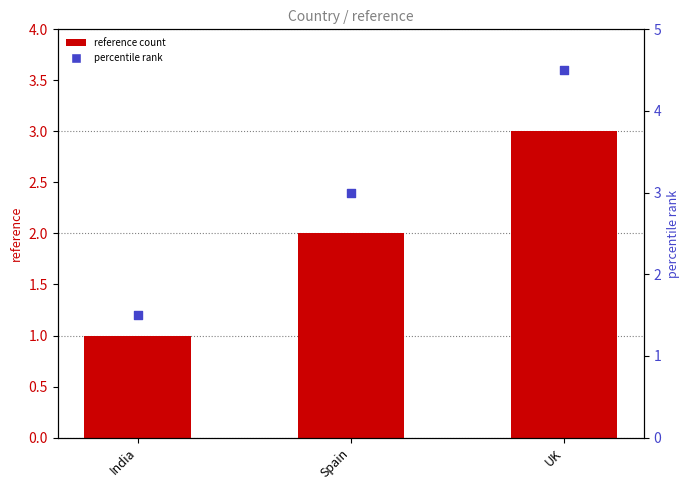

Which series contains the lowest Y value?

reference count